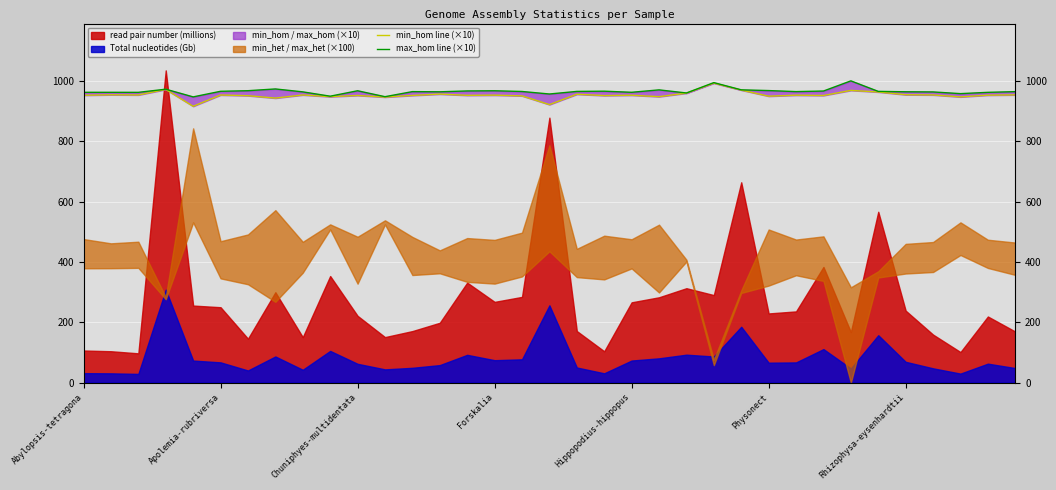

How many interior local peaks does the min_hom line (×10) series have?

12